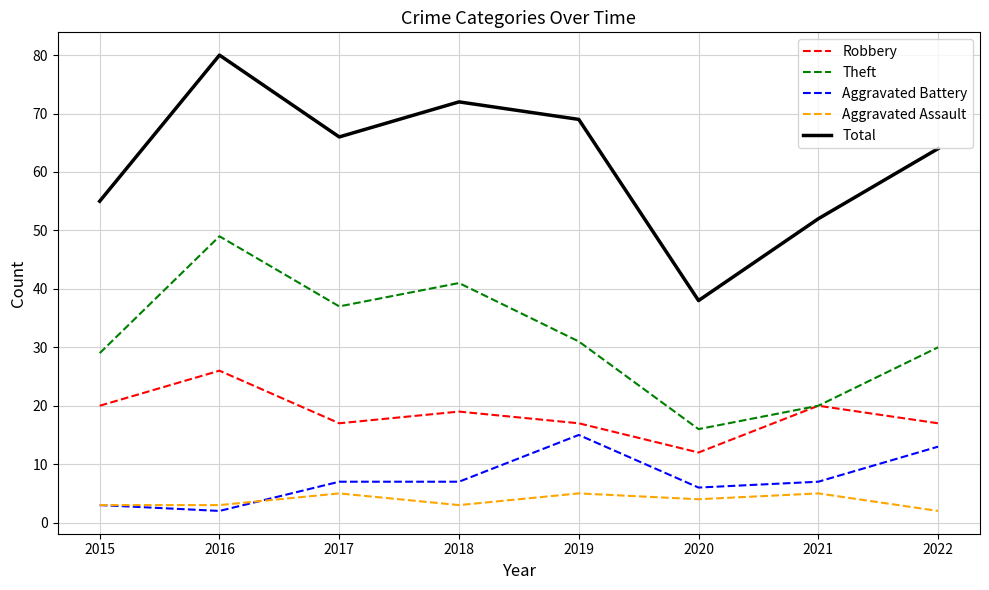

True or false: Total and Theft cross at least once.

False